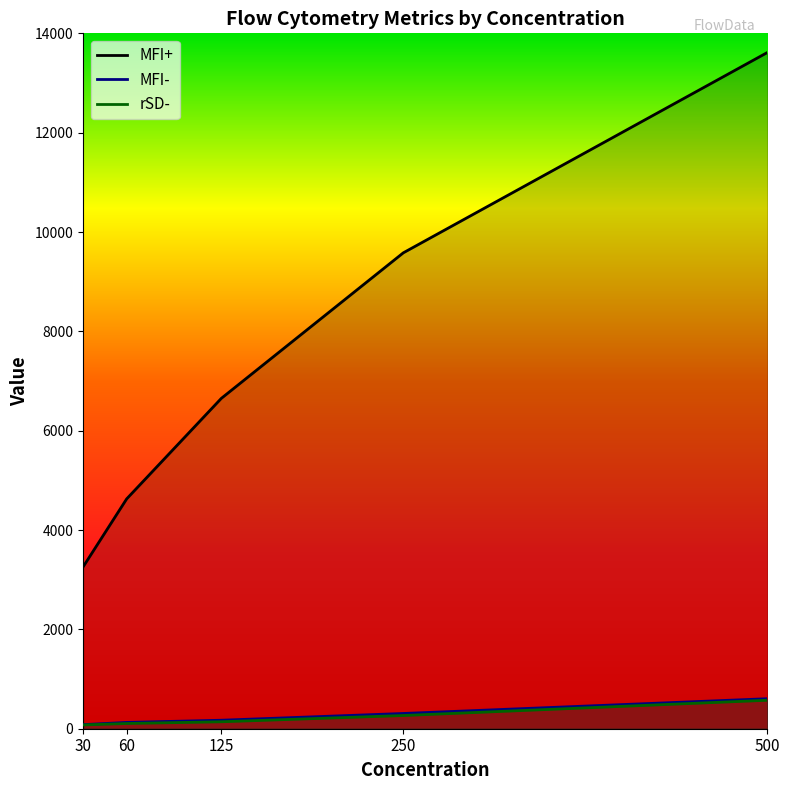

What is the value of the rSD- point at the 5th from the left?

573.0